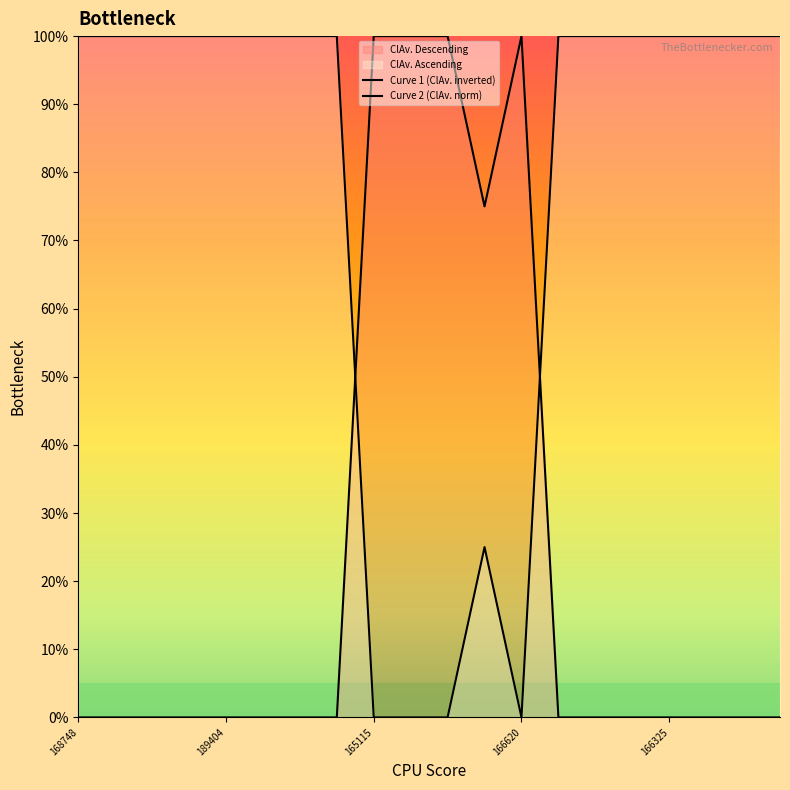

What is the greatest value displayed?

100.0